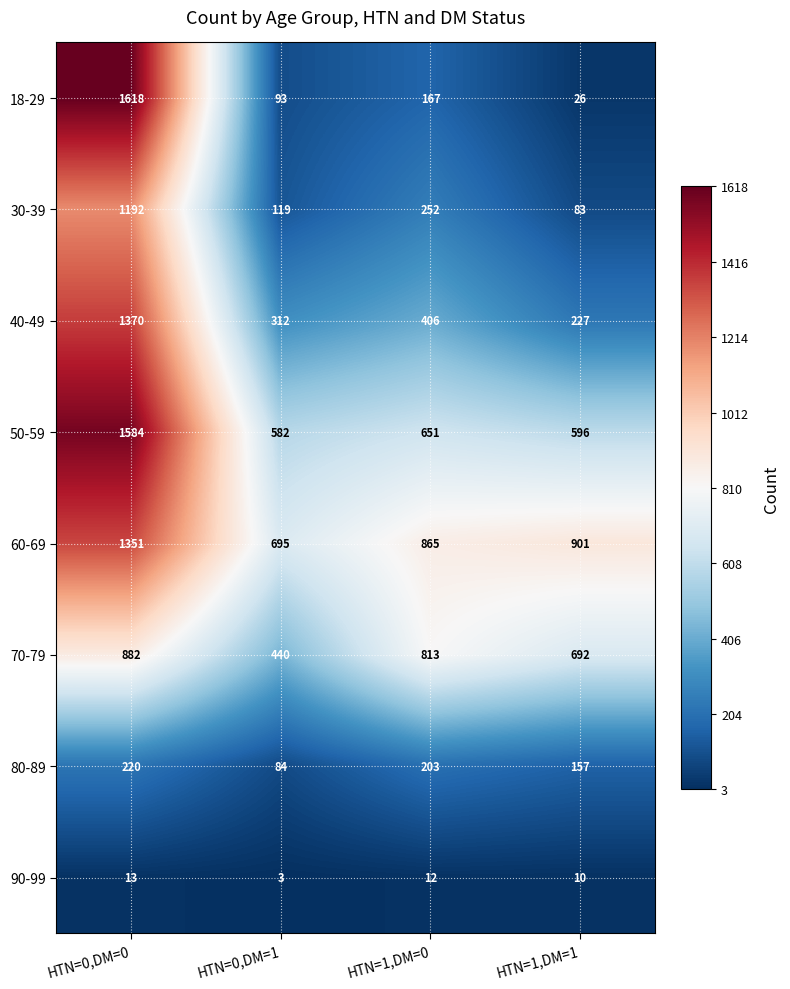

What is the total value across all series at HTN=0,DM=1?

2328